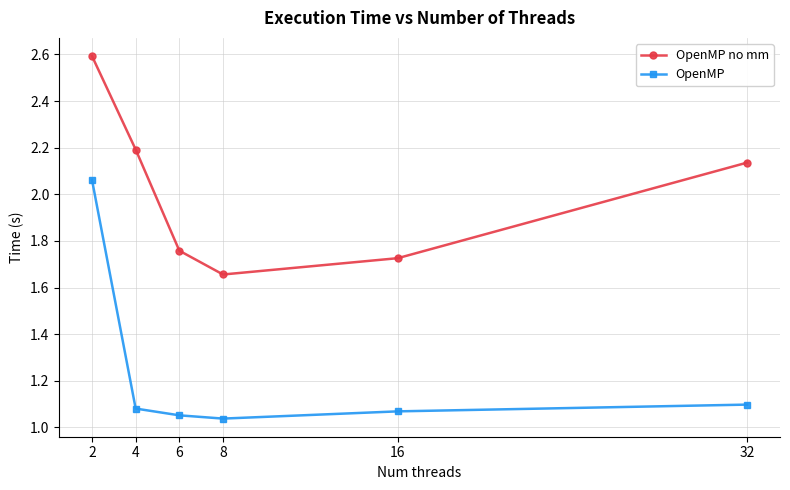

How many categories are shown in the chart?

6